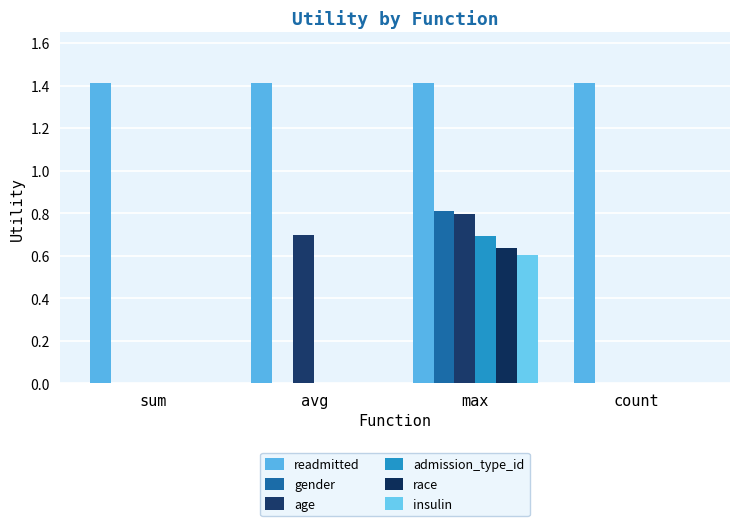

How many groups of bars are there?

4